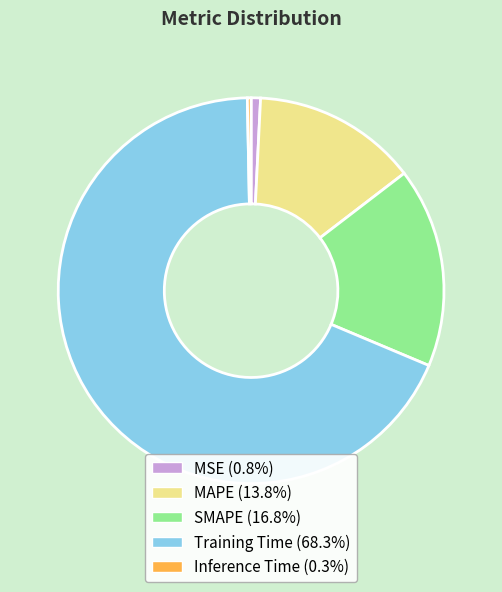

Is MSE (0.8%) the majority of the pie?

No